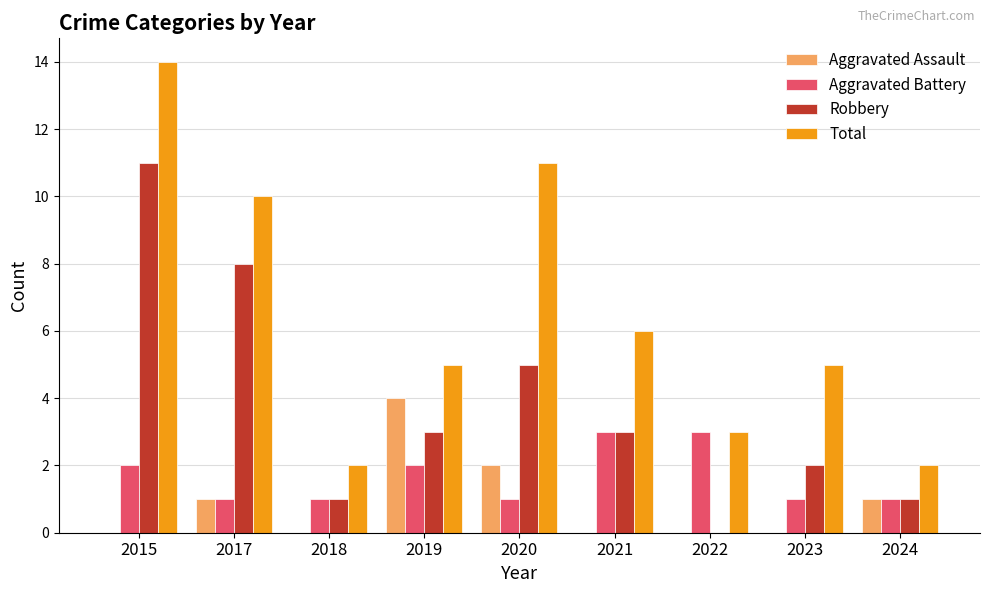

What is the spread (max minus min) of values at 2020?

10